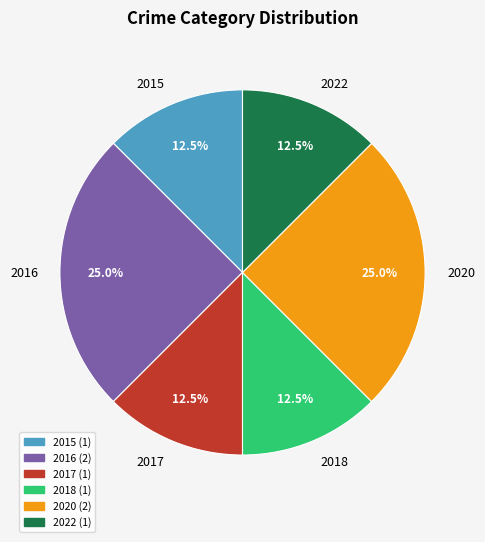

What portion of the pie excludes 2020?

75.0%